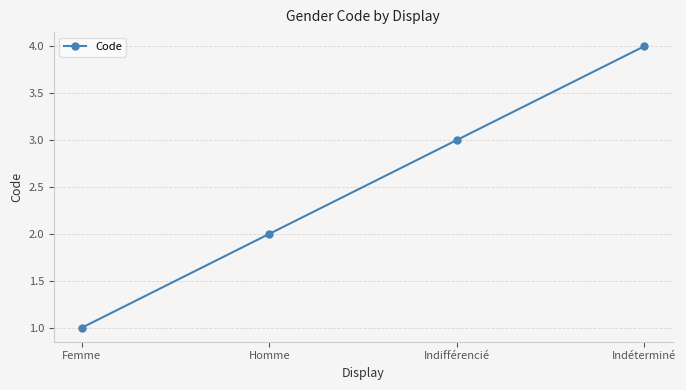

How many distinct data groups are displayed?

1